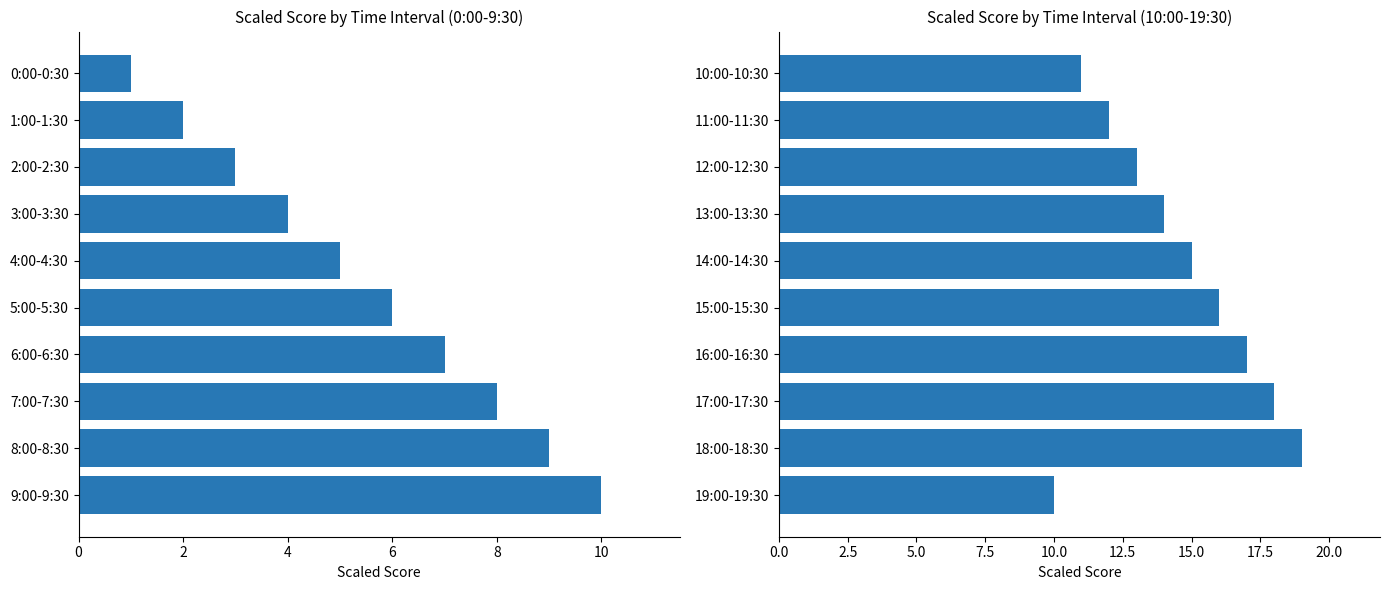

At how many categories does at least one series exceed 5?

10